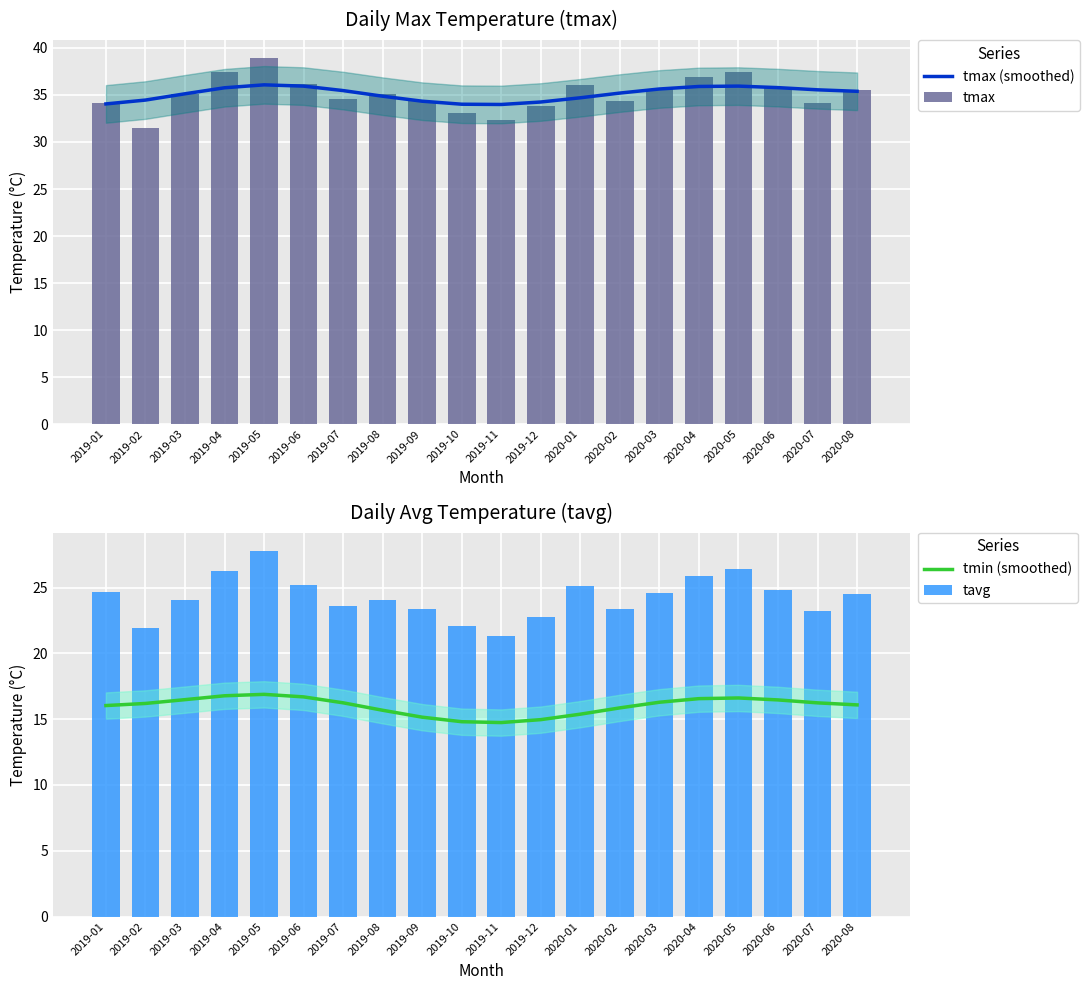

Where is tmax nearest to the value 35?

2019-03